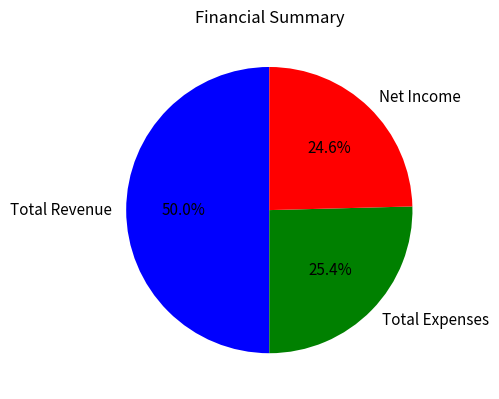

Approximately how many times larger is the value at Total Expenses compared to Net Income?

1.0